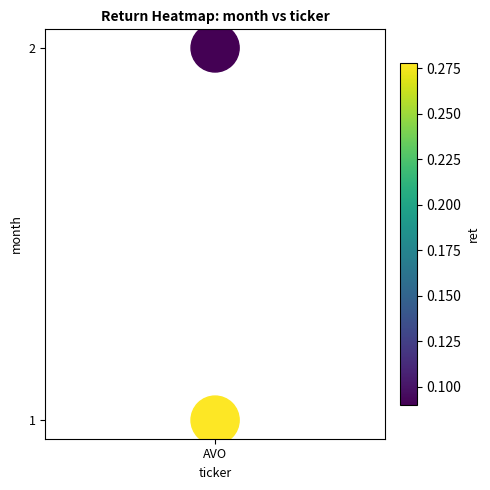

How many points are shown in the scatter plot?

2